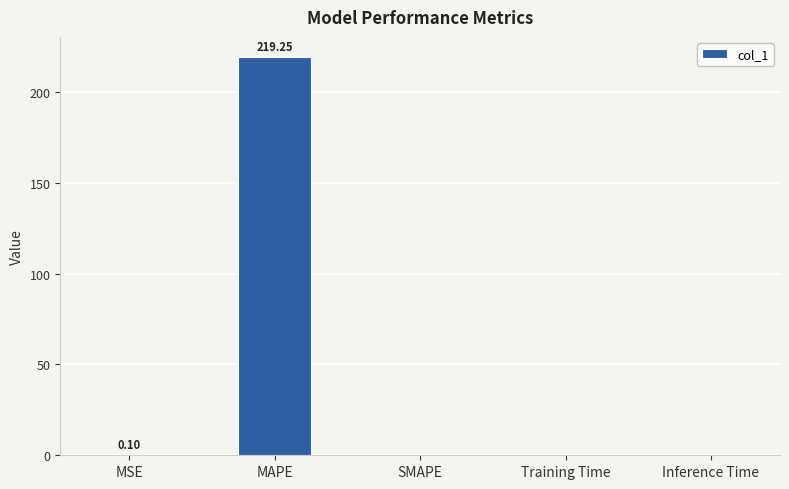

What is the sum of the values at MAPE and SMAPE?

219.2